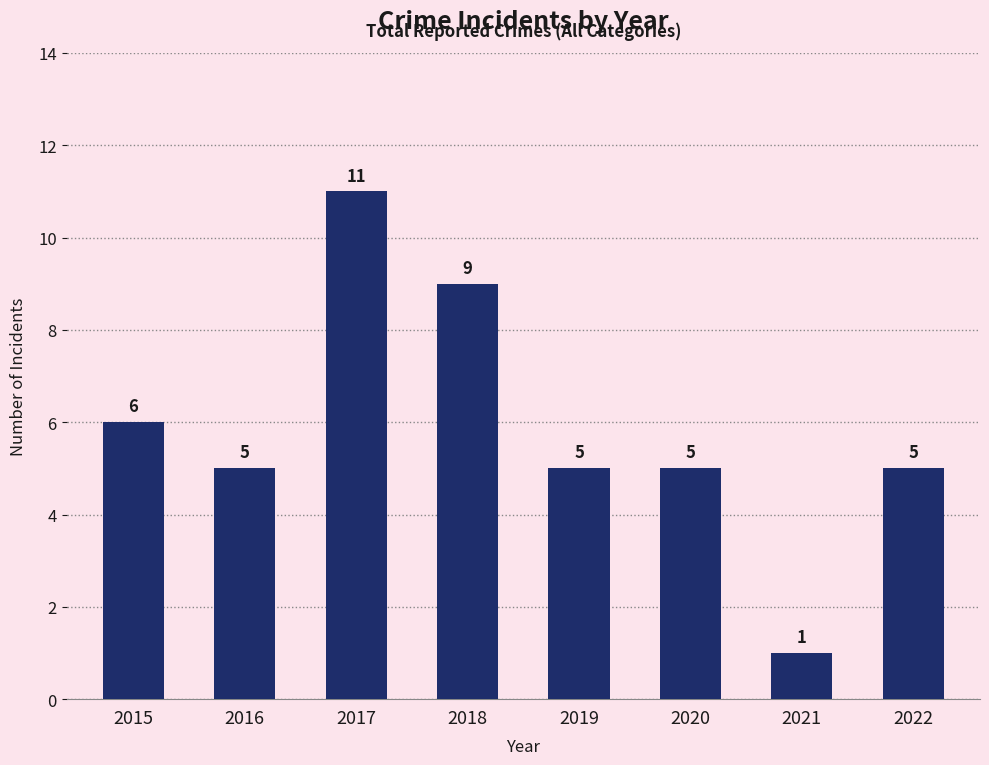

The chart shows a value of 15 at 2018. True or false?

False